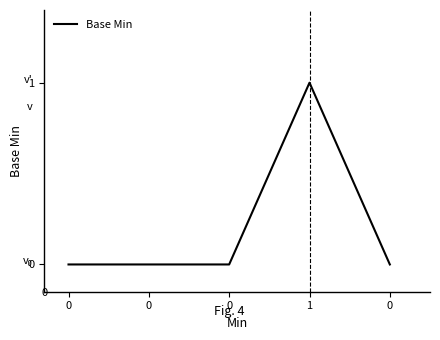

How many lines are shown in the chart?

1